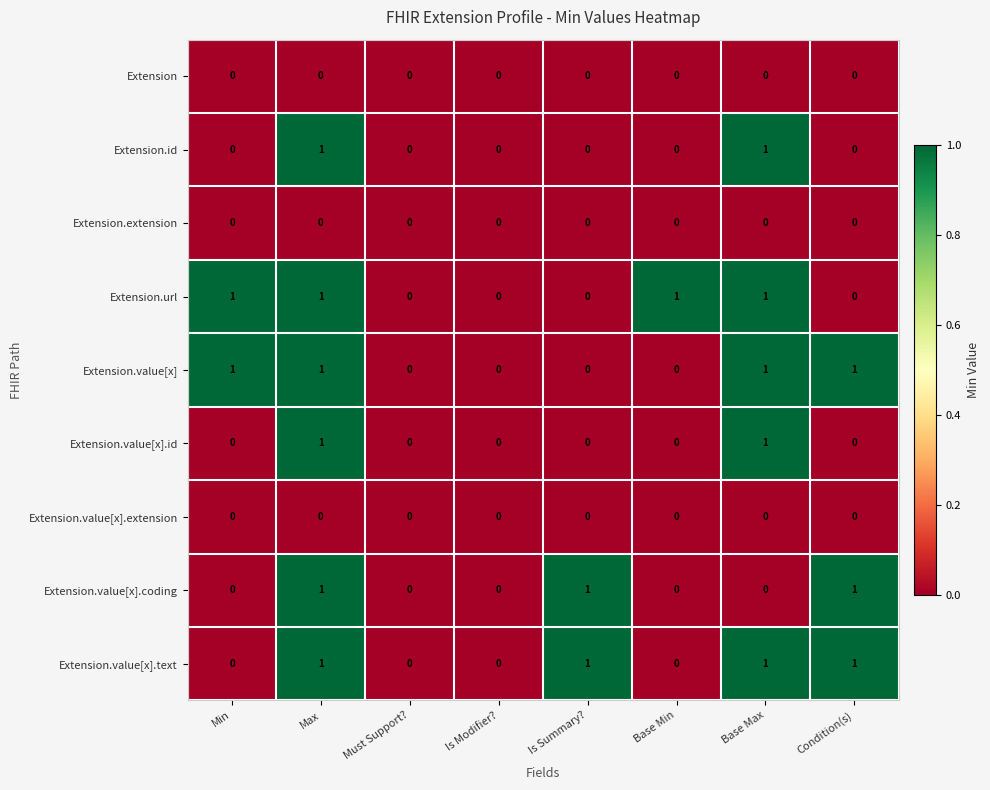

True or false: Extension.value[x].text has a value of 0 at Min.

True